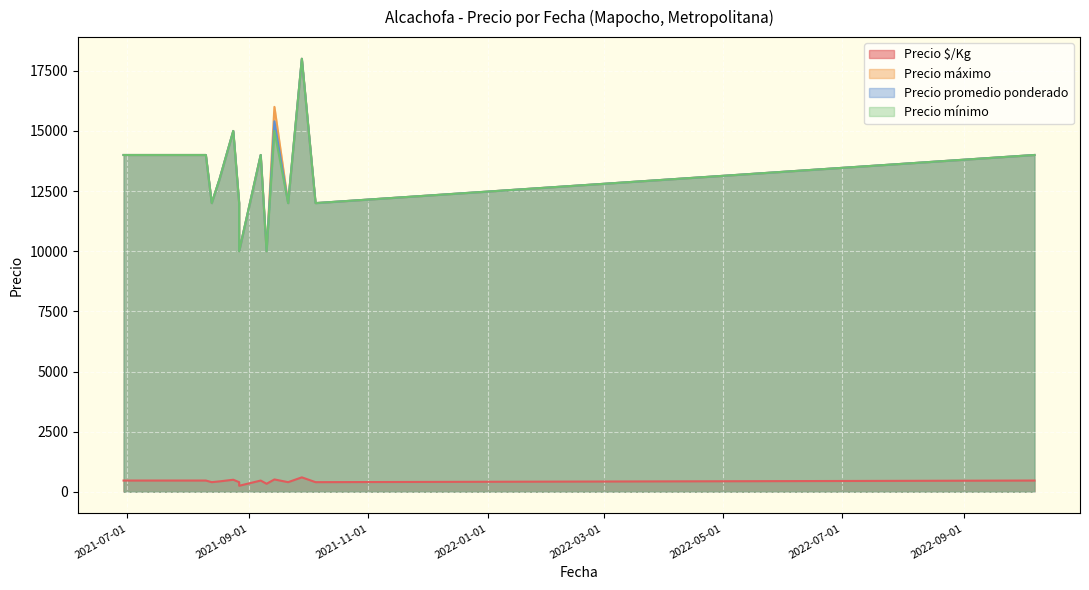

In Precio $/Kg, how many points are higher than both neighbors (excluding endpoints)?

4